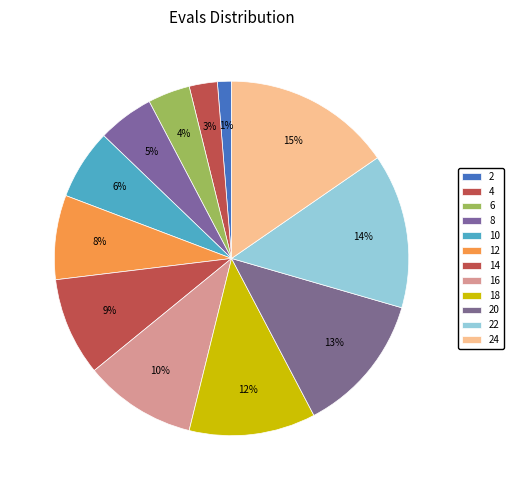

How many slices are in this pie chart?

12